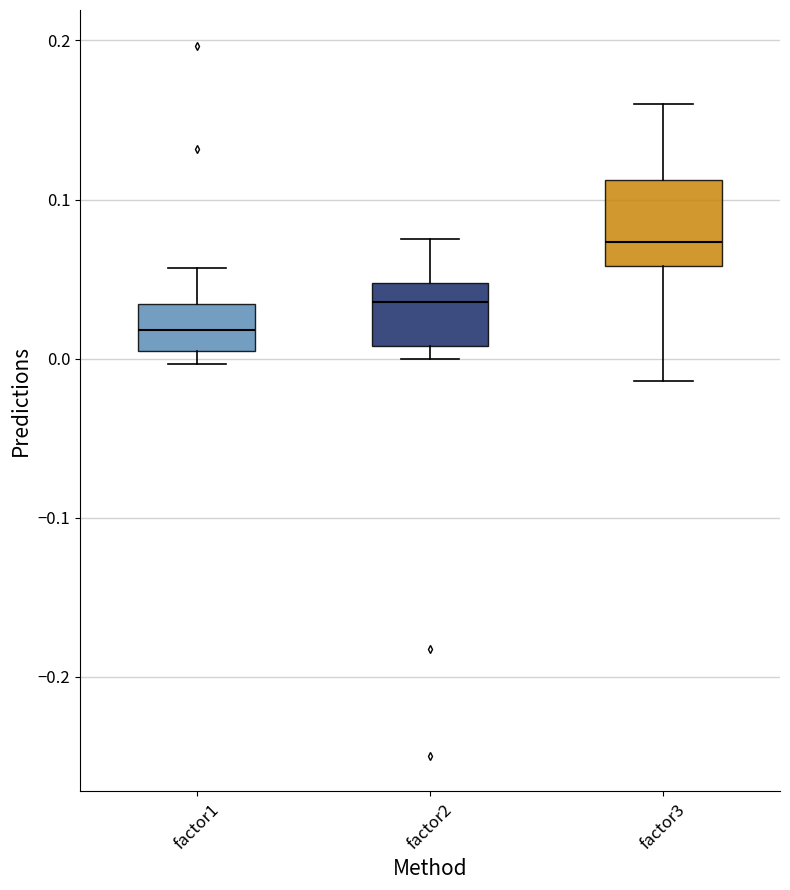

Which box has the highest median line?

factor3